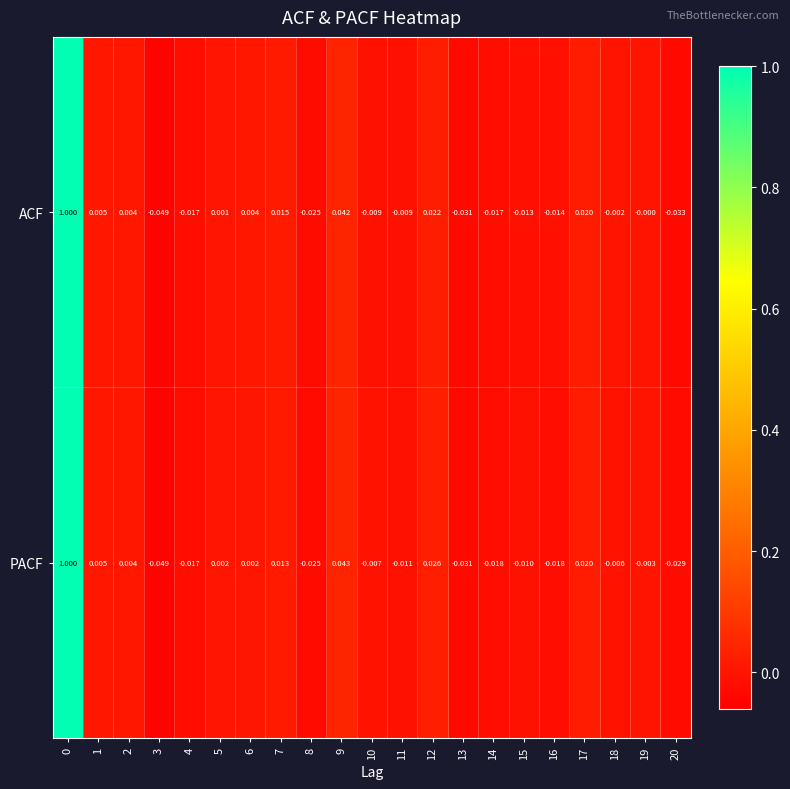

At 20, list the series in order from smallest to largest.

ACF, PACF